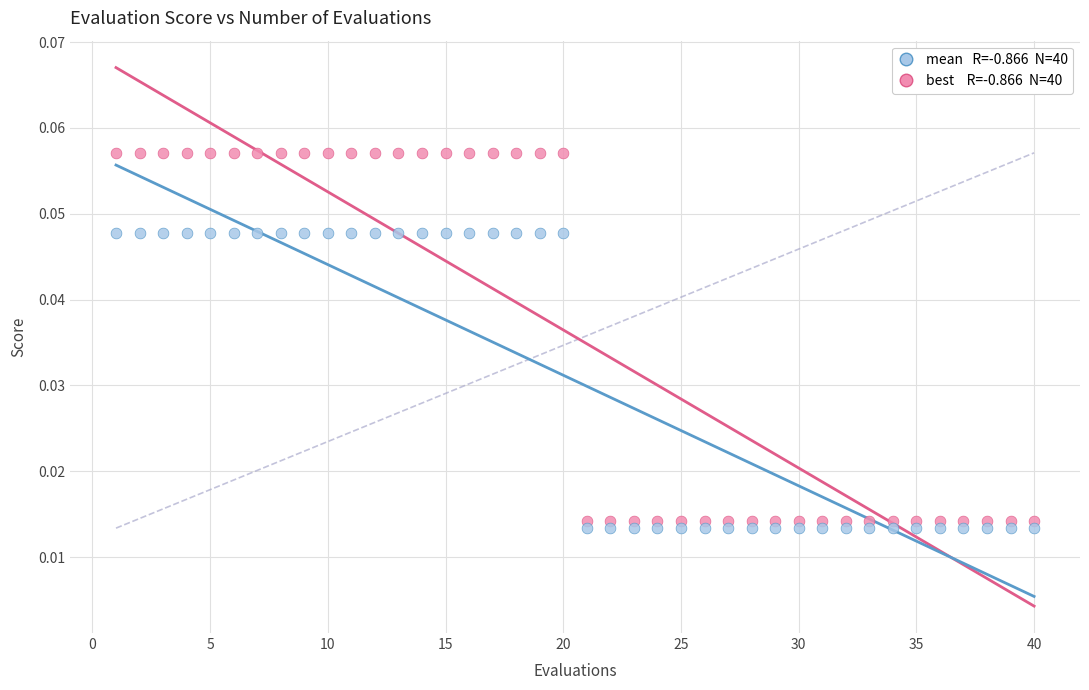

Across all data points, what is the range of X values (max minus min)?

39.0